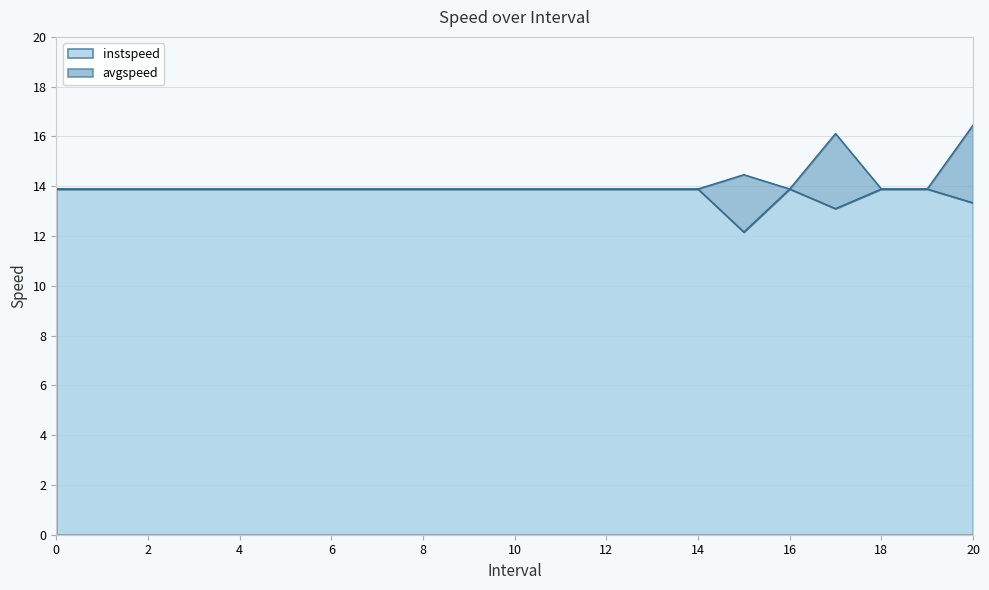

True or false: instspeed and avgspeed cross at least once.

False